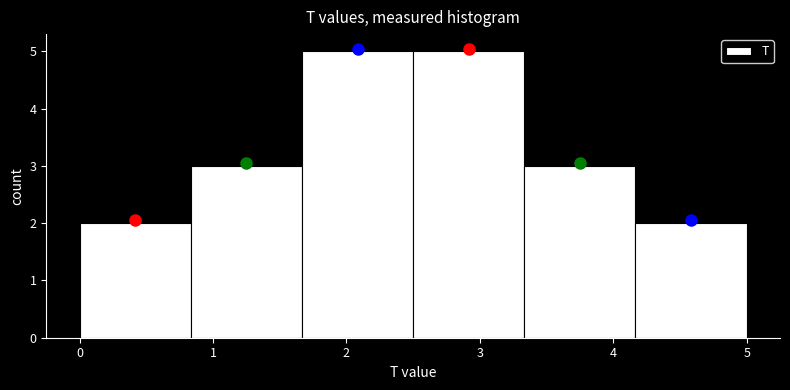

Reading left to right, transcribe this chart: for each bar, give the range it covers on the x-axis and its height. Neither the bar edges nor the heights are printed on the chart, so give them approximately, as read against the axes.

0.0 to 0.8: 2
0.8 to 1.7: 3
1.7 to 2.5: 5
2.5 to 3.3: 5
3.3 to 4.2: 3
4.2 to 5.0: 2